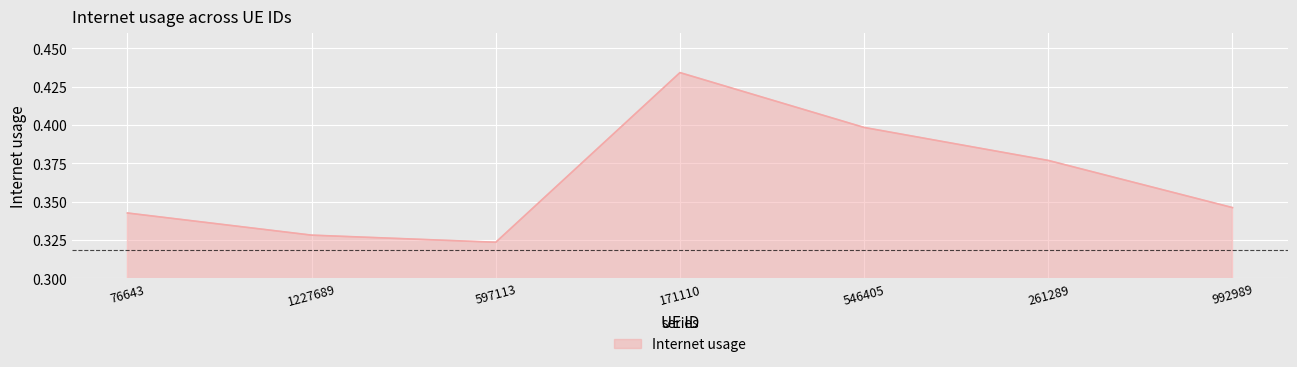

List the labels in order of value, smallest first.

597113, 1227689, 76643, 992989, 261289, 546405, 171110